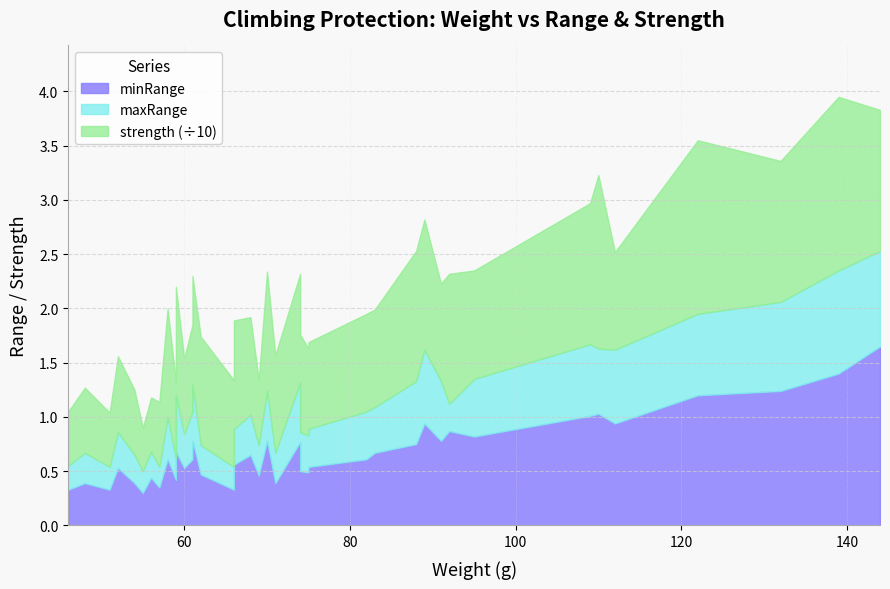

Is it true that strength equals 7.3 at 26?

False